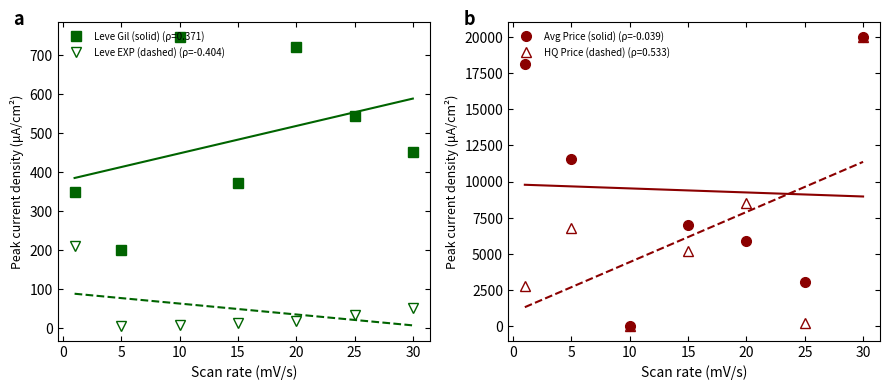

What is the highest value of the Leve EXP (dashed) (ρ=-0.404) series?

210.7